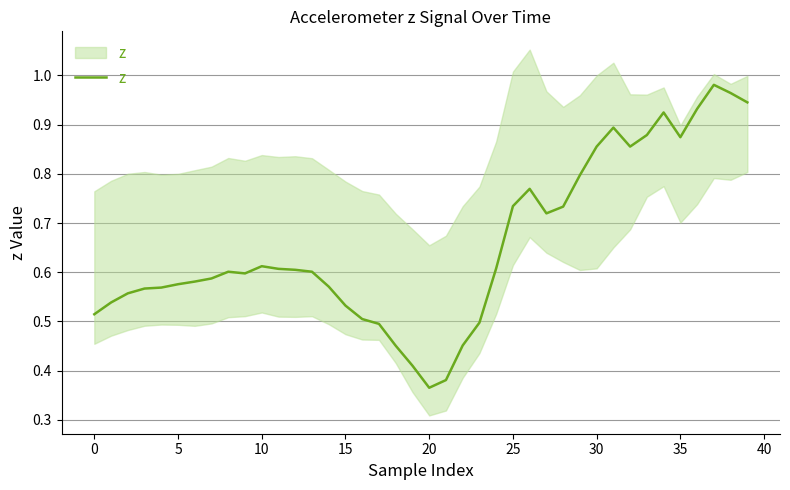

What is the difference between the maximum and second lowest values?

0.6